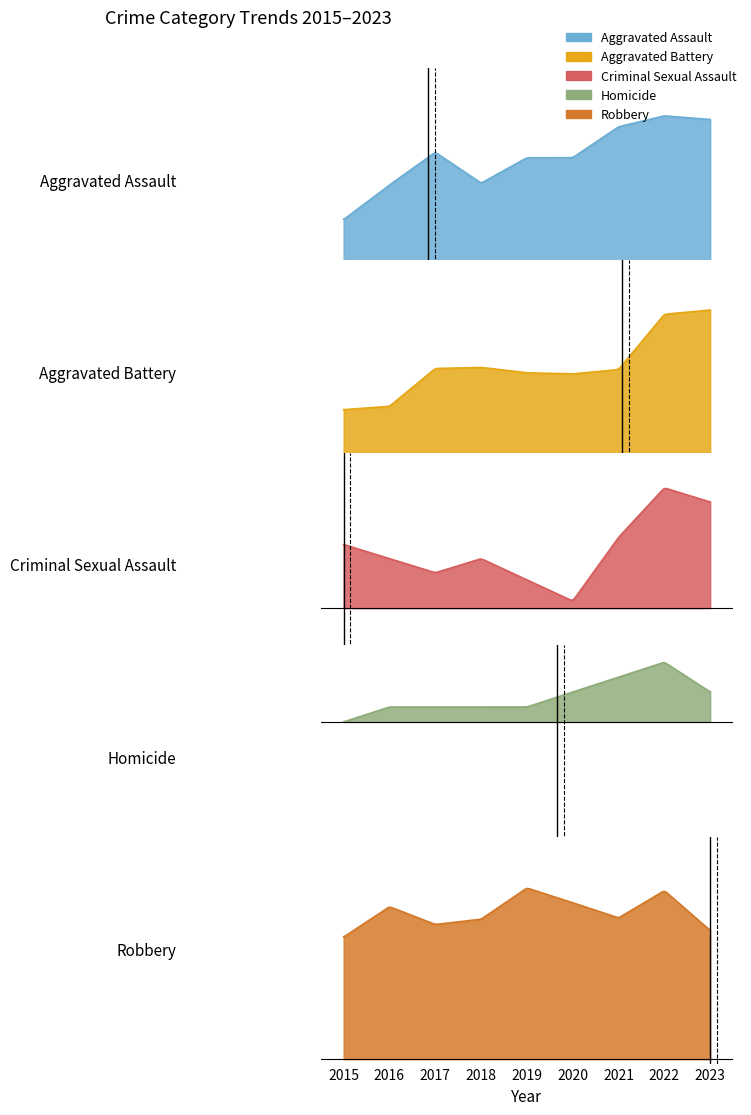

List the series in order of their peak value, highest first.

Robbery, Aggravated Battery, Aggravated Assault, Criminal Sexual Assault, Homicide